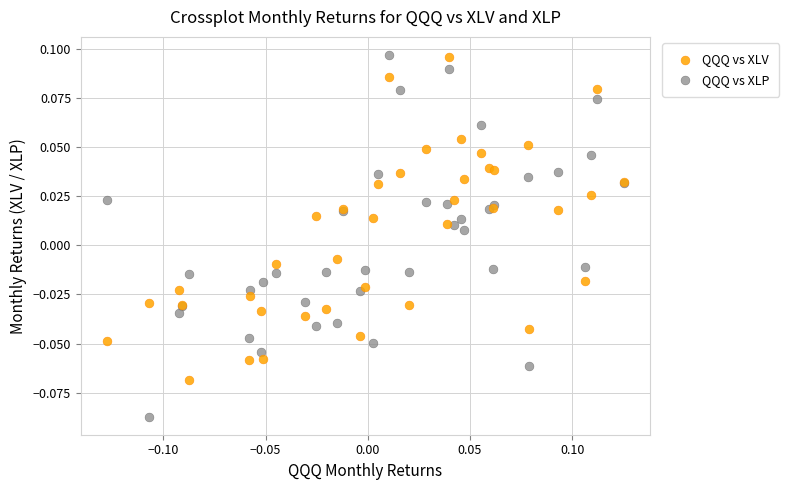

What is the X range (max minus min) for the scatter plot?

0.3